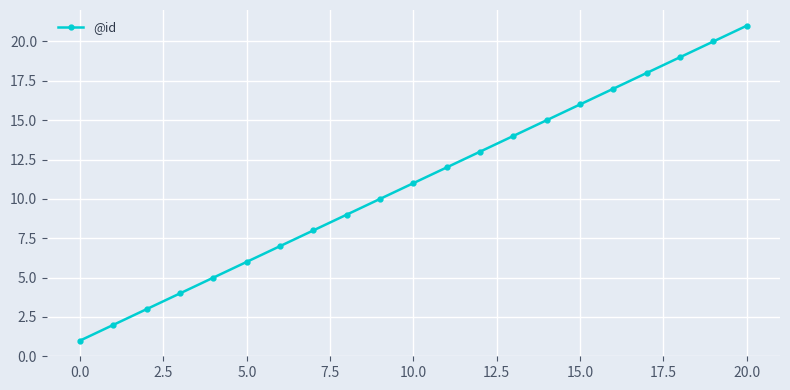

What is the sum of all values?

231